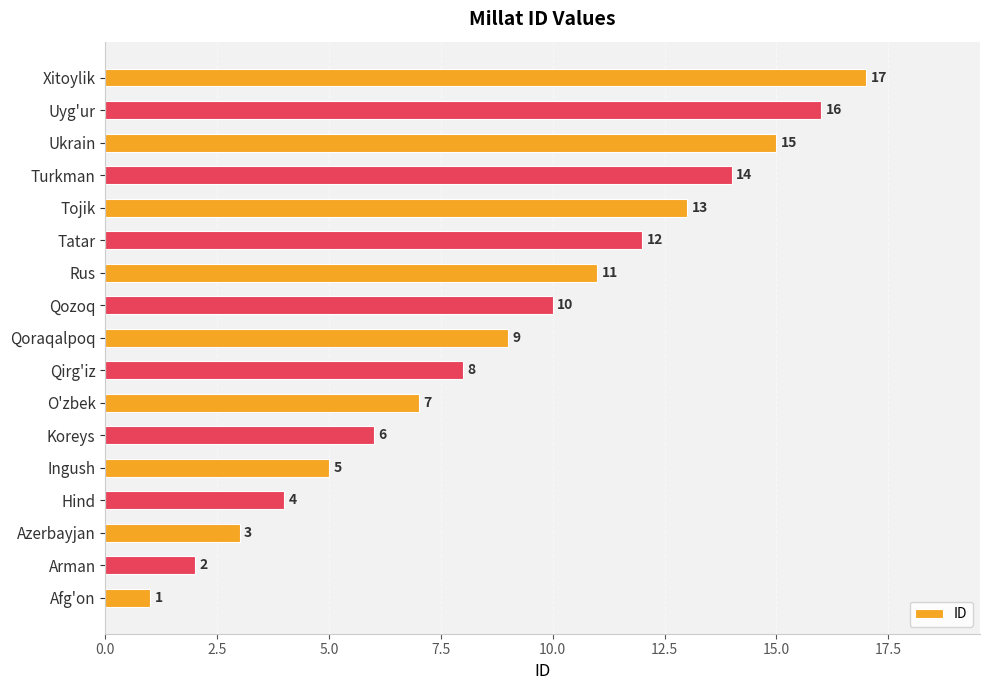

True or false: the data shows 11 at Rus.

True